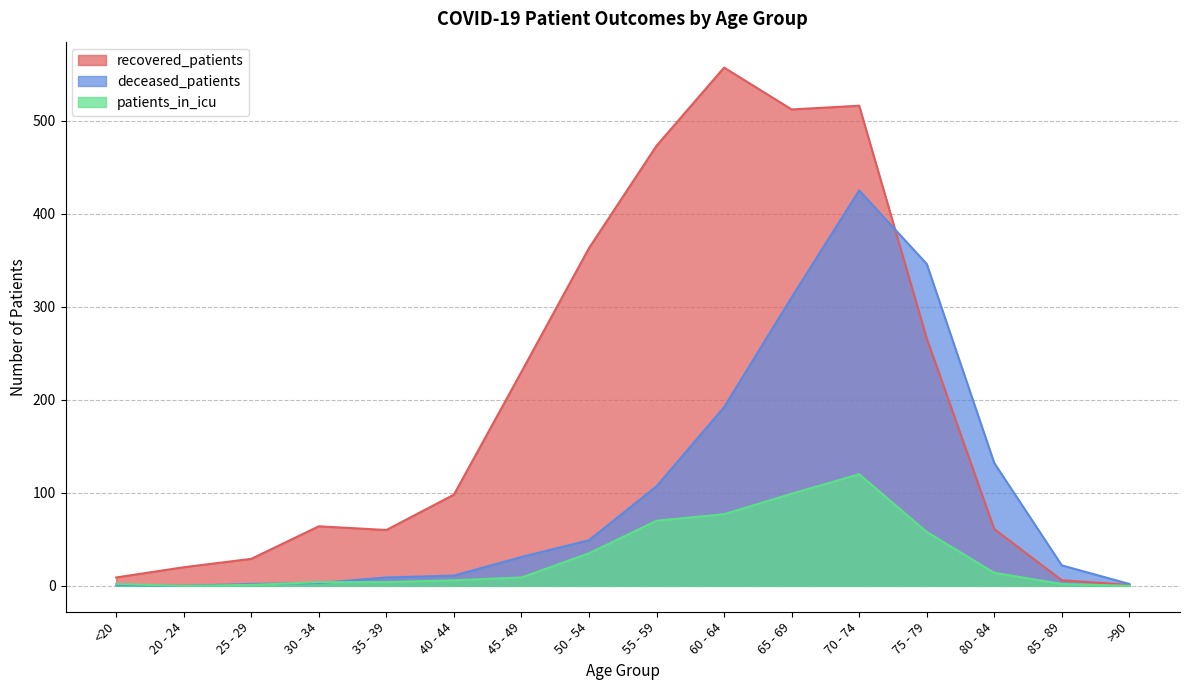

What is the minimum value for recovered_patients?

1